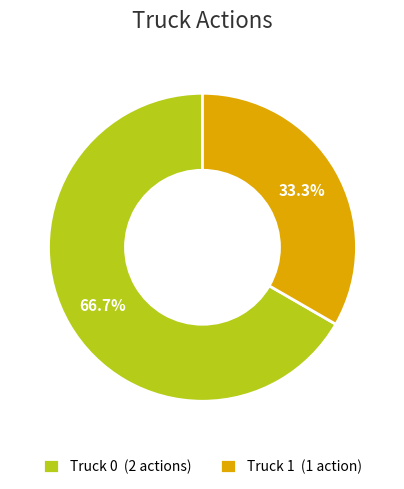

Does Truck 0 account for over 50% of the chart?

Yes